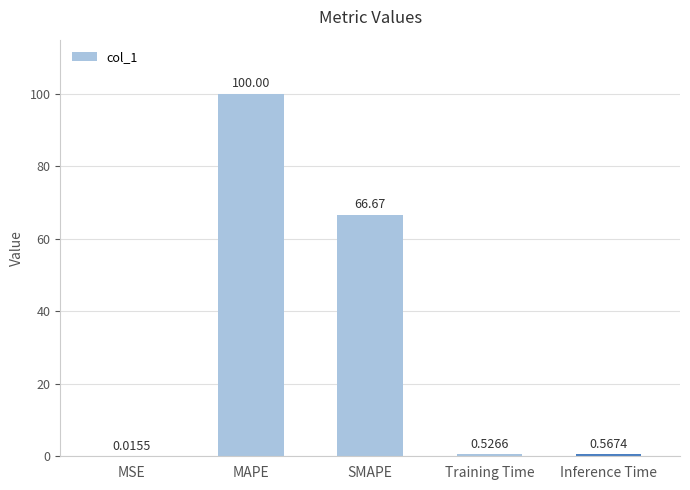

Which has a higher value, MSE or Training Time?

Training Time